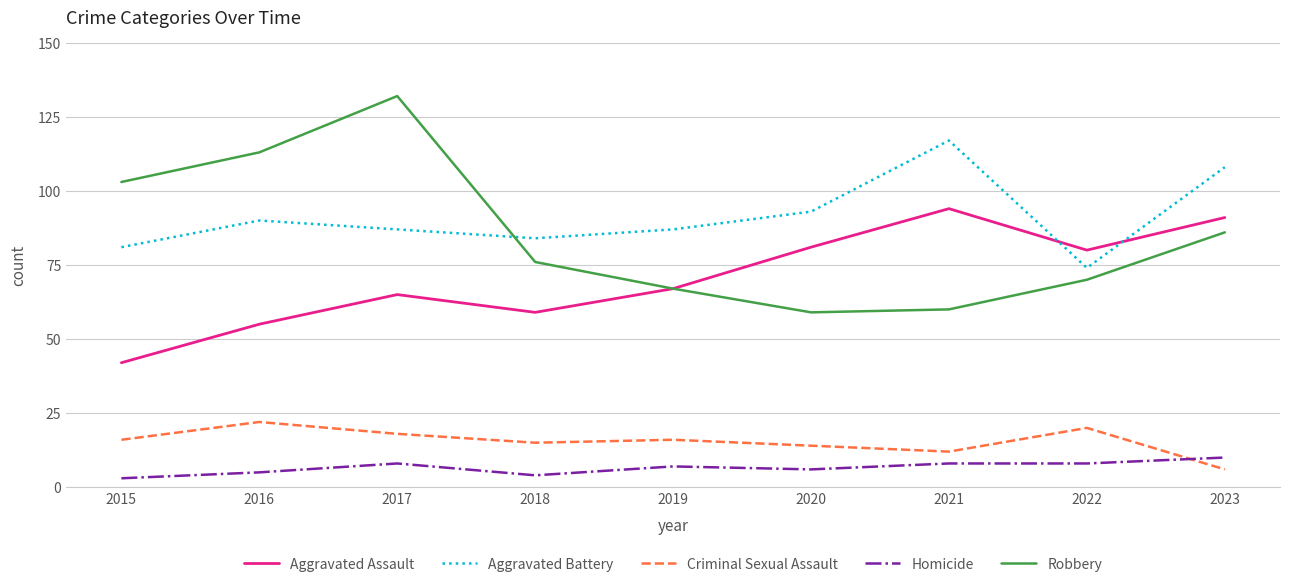

True or false: Aggravated Assault has more than 0 points higher than both neighbors.

True